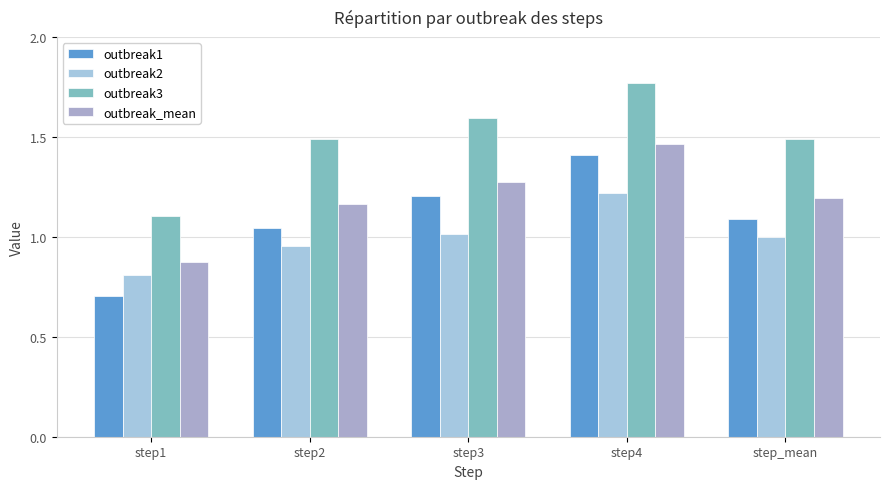

Rank the series by their maximum value, from lowest to highest.

outbreak2, outbreak1, outbreak_mean, outbreak3